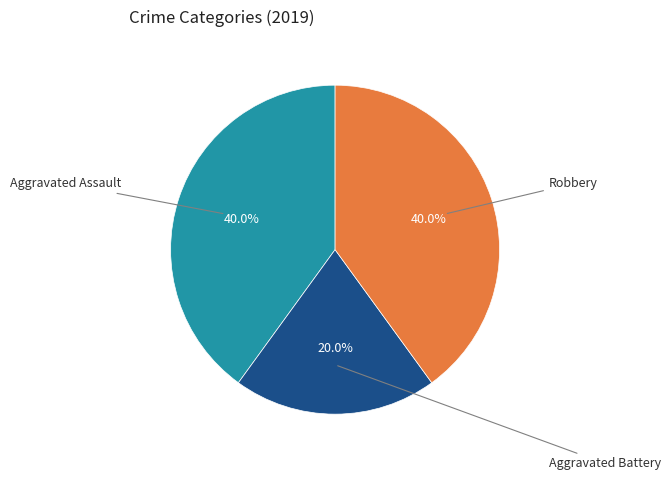

Is there any slice that represents more than half of the pie?

No